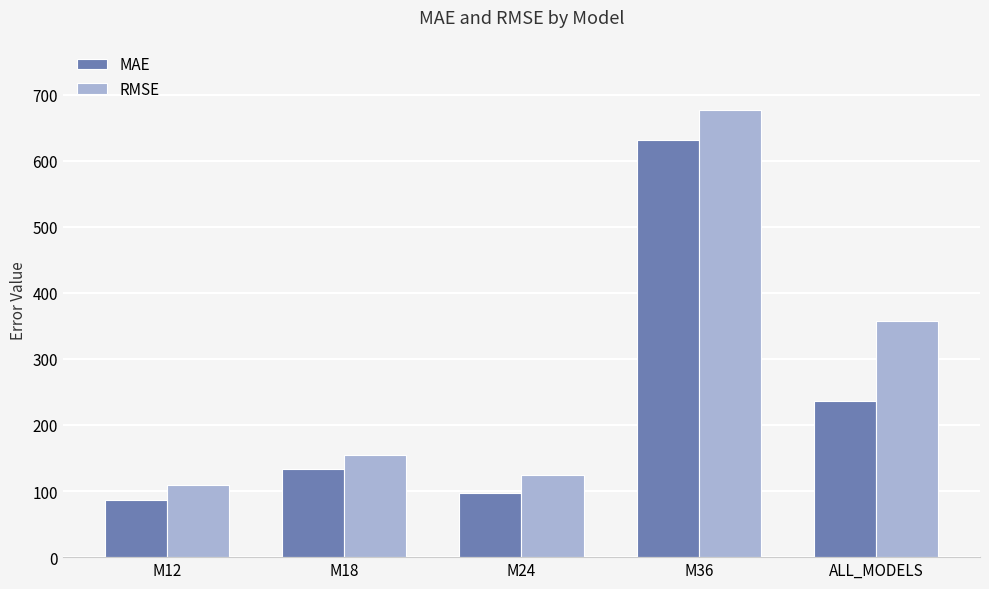

At how many categories does at least one series exceed 120?

4